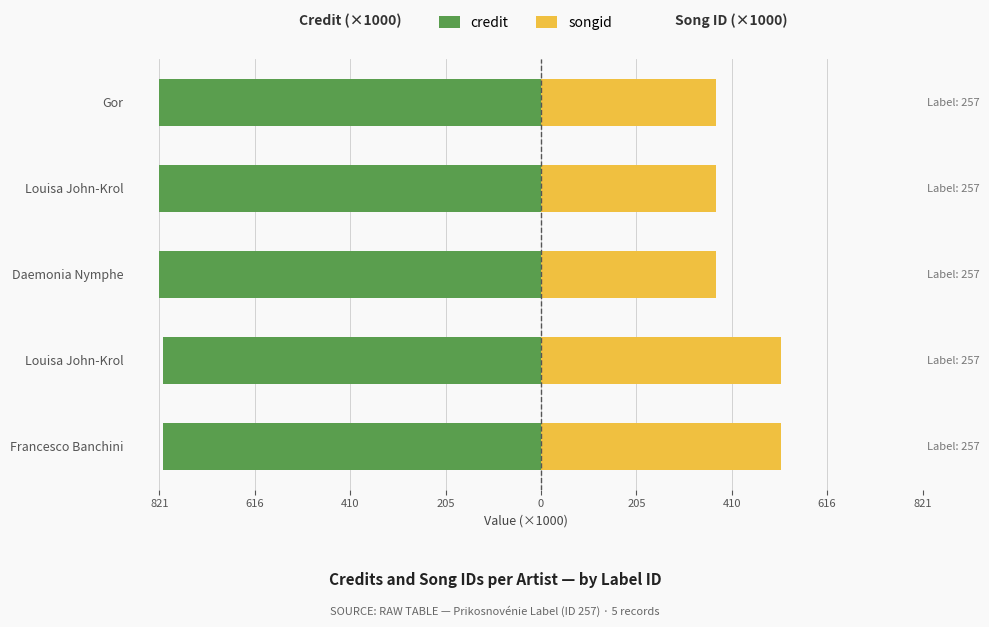

Count the number of data series in this chart.

2